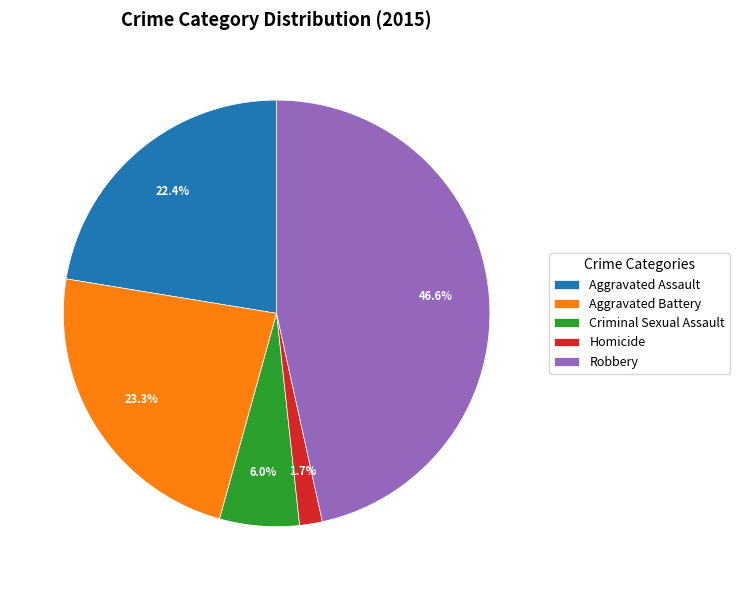

Count the number of slices in the pie.

5